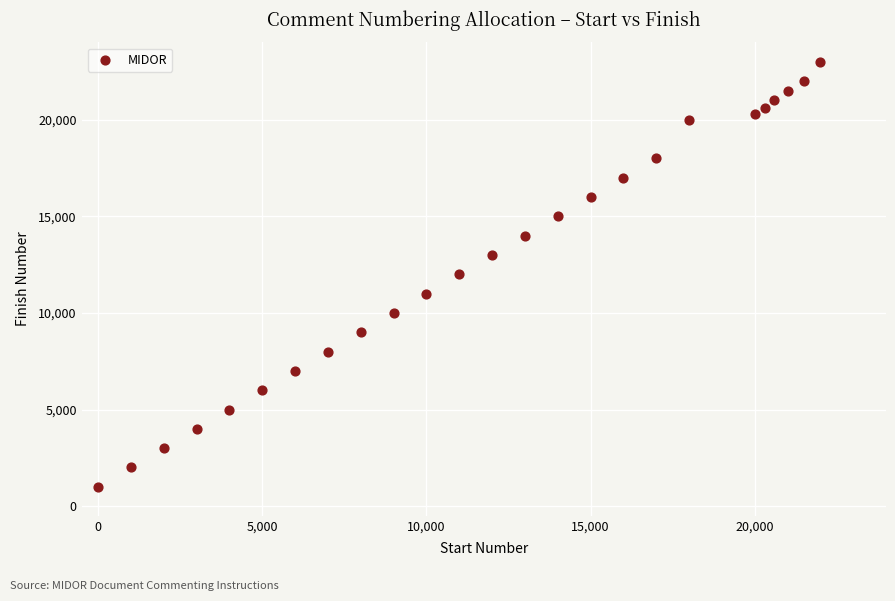

What is the range of Y values (max minus min)?

22000